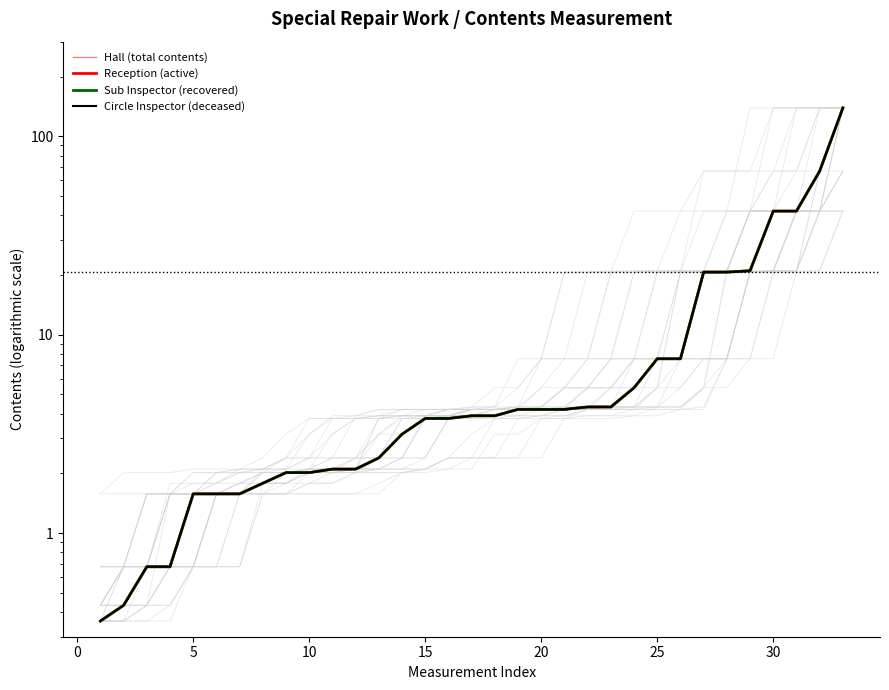

What are all the series names shown in the legend?

Hall (total contents), Reception (active), Sub Inspector (recovered), Circle Inspector (deceased)